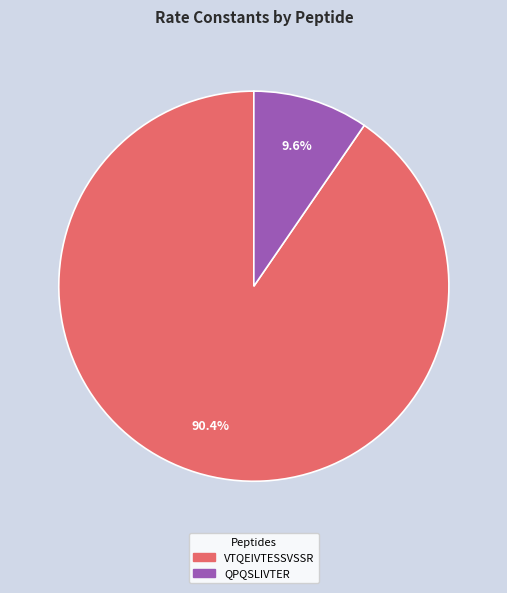

Does any single category account for the majority?

Yes